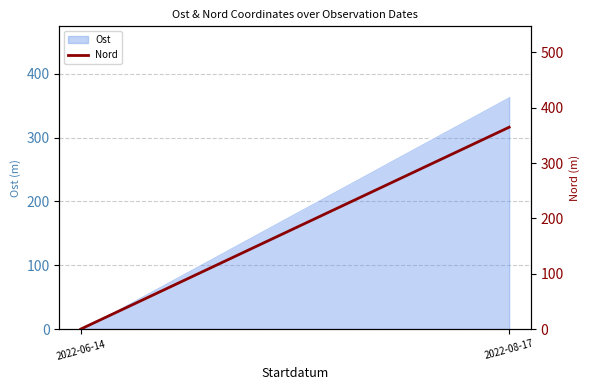

What is the sum of all values?

364.7